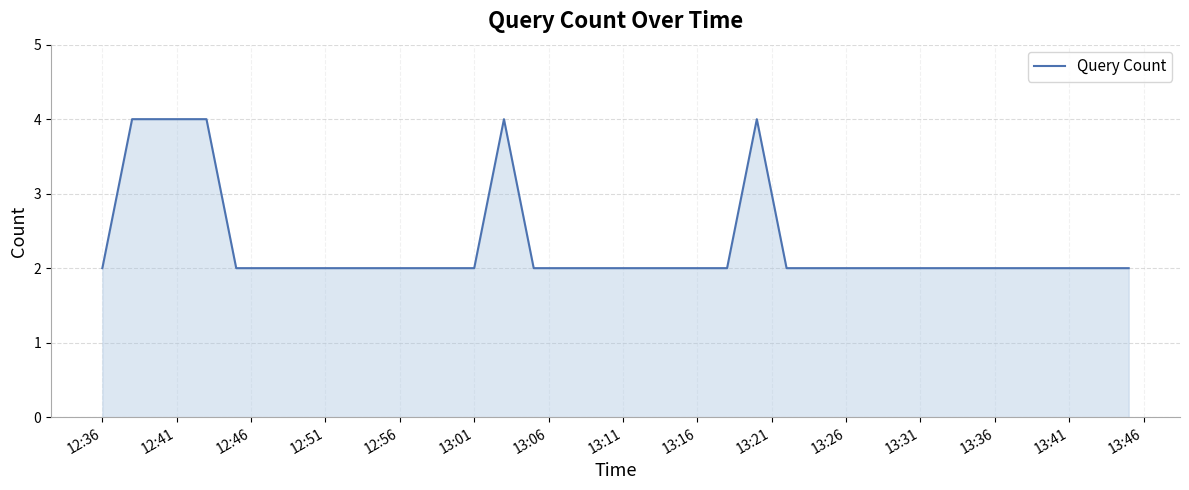

The value at 13:41 is 1. True or false?

False